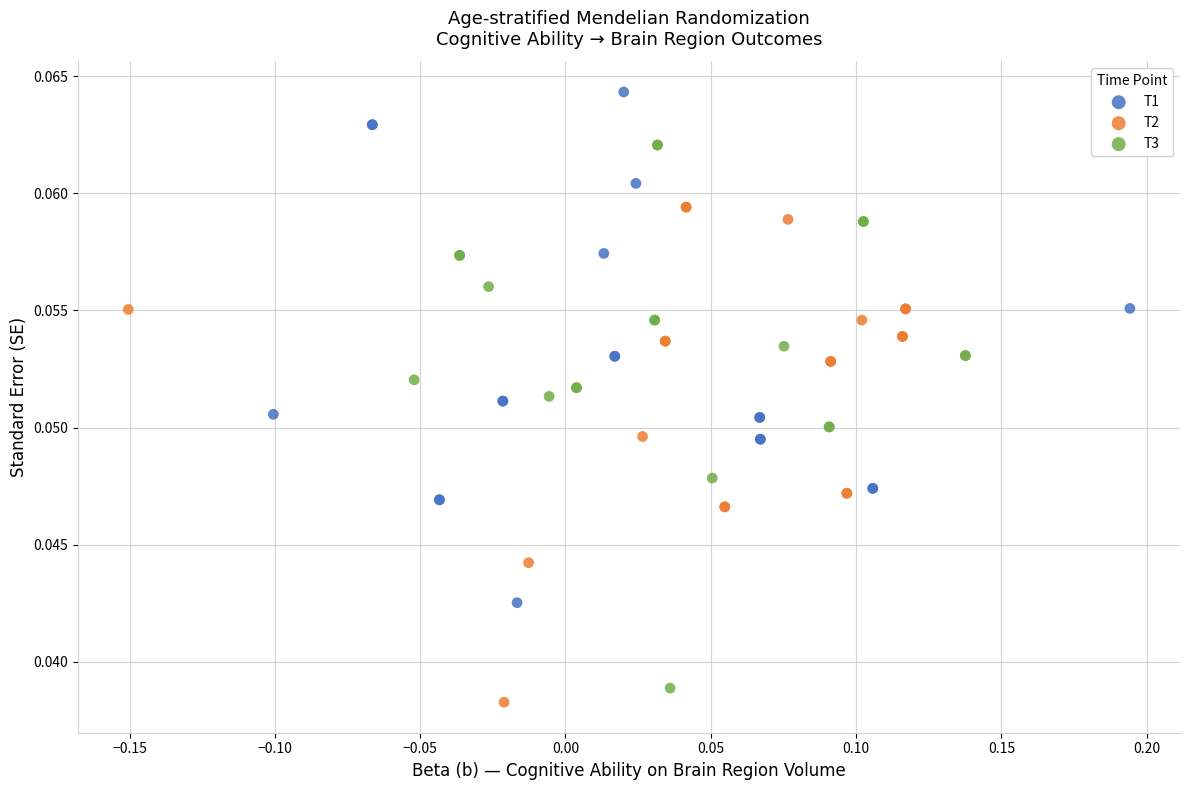

Which series has the widest spread of Y values?

T3